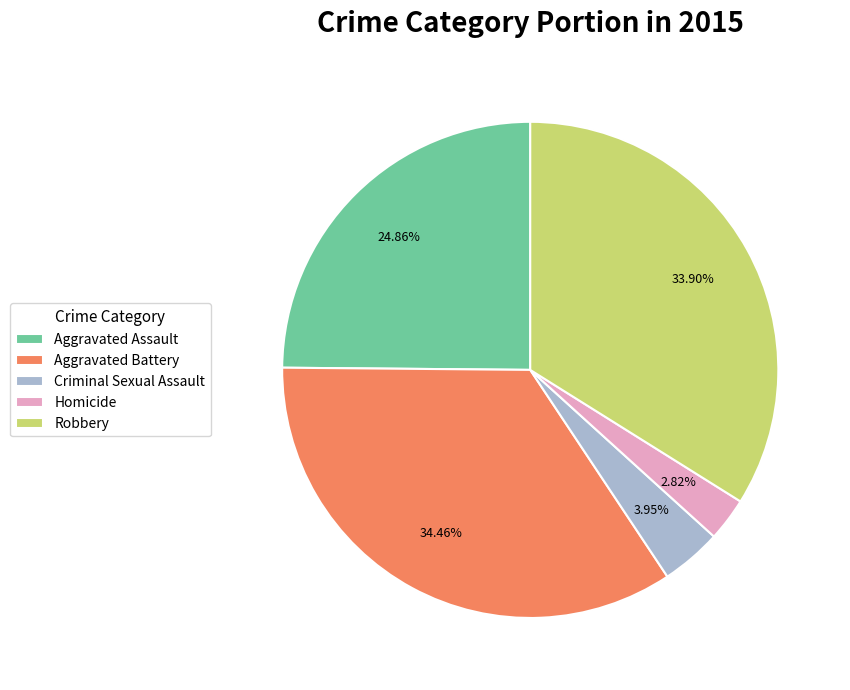

Count the number of slices in the pie.

5